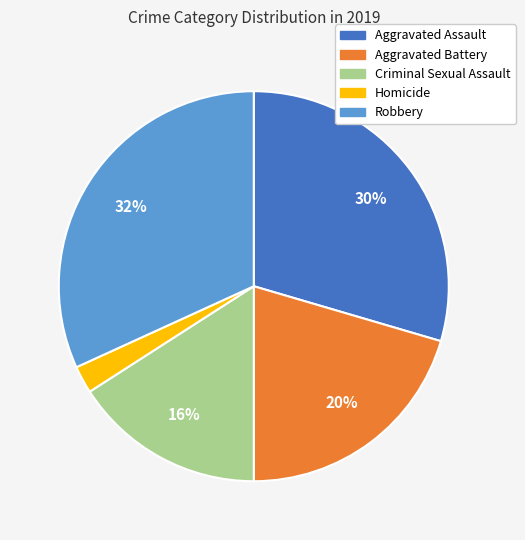

To the nearest percent, what is the combined percentage of Criminal Sexual Assault and Aggravated Battery?

36%